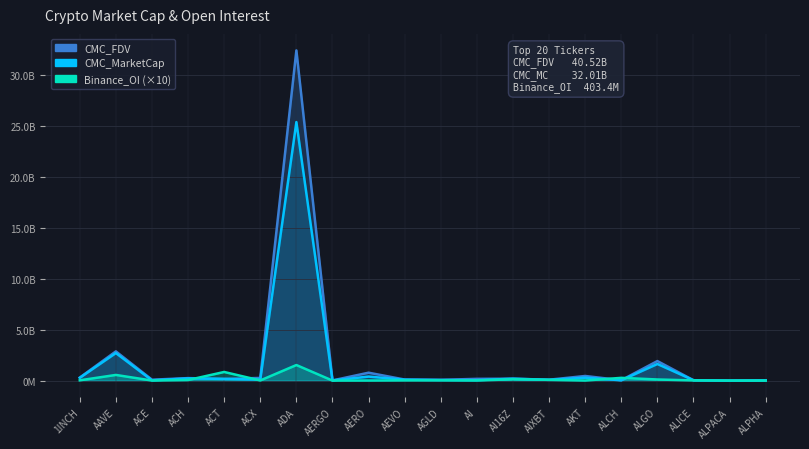

The Binance_OI series shows 416578185.8 at ALCH. True or false?

False